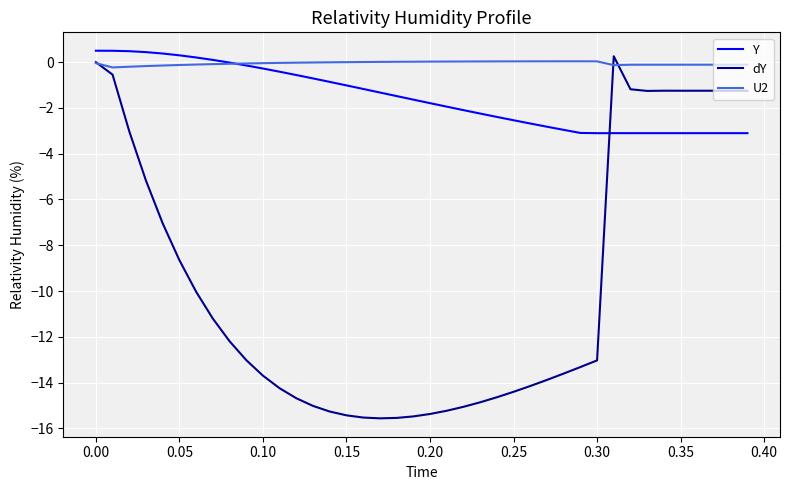

After their last crossing, which series has the higher values: U2 or dY?

U2